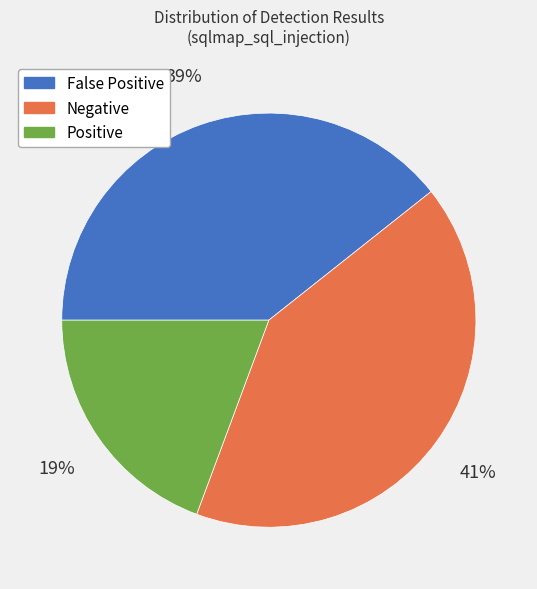

Count the number of slices in the pie.

3